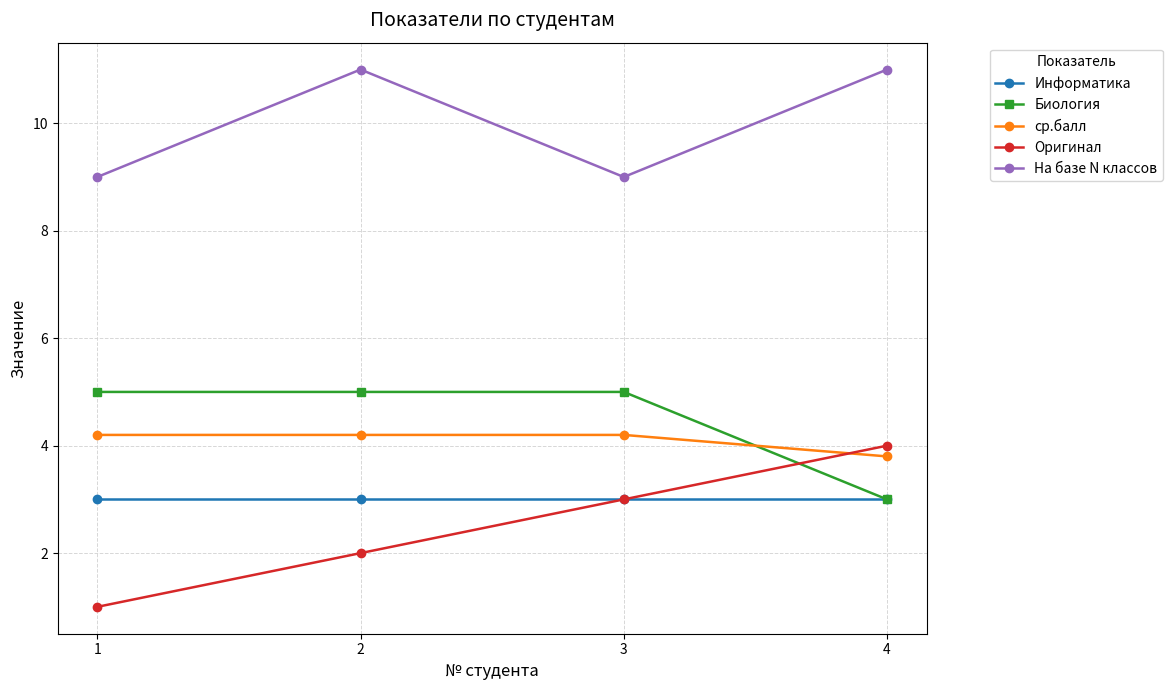

At how many categories does at least one series exceed 1?

4